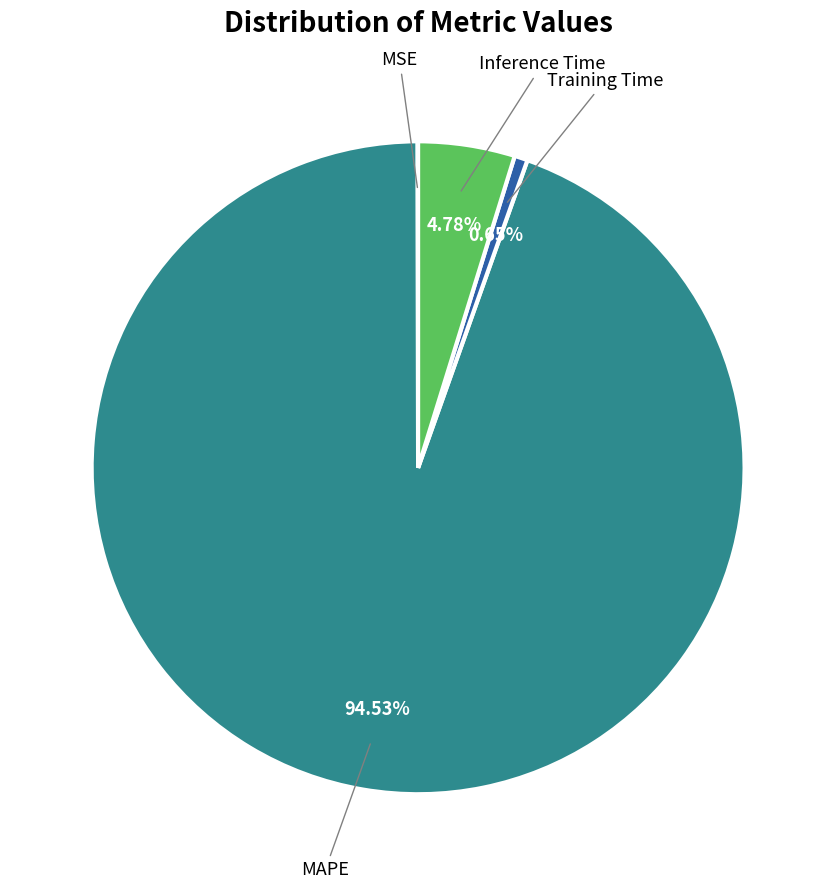

Does any single category account for the majority?

Yes